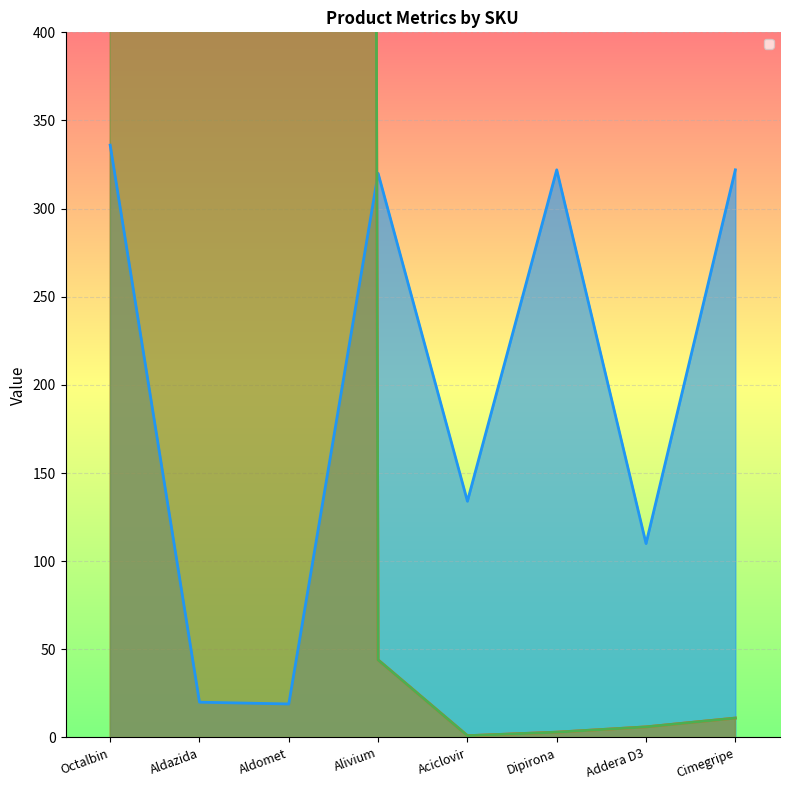

The value of _IDProduto at Cimegripe is 17. True or false?

False